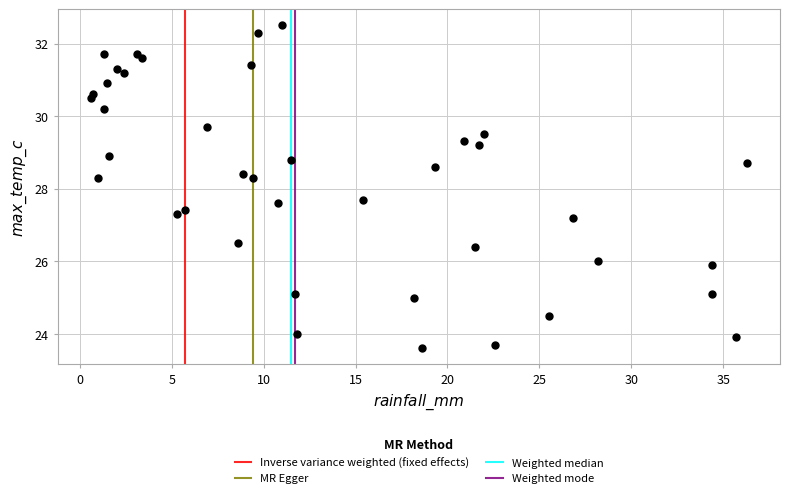

What is the range of Y values (max minus min)?

8.9